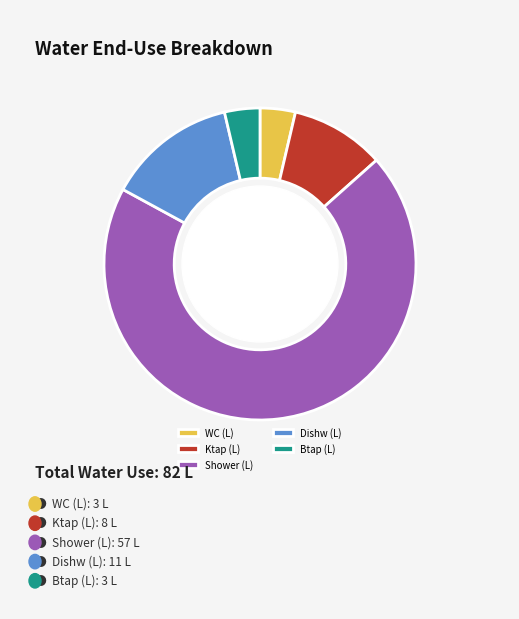

Combined, do Shower (L) and Btap (L) account for over 50%?

Yes